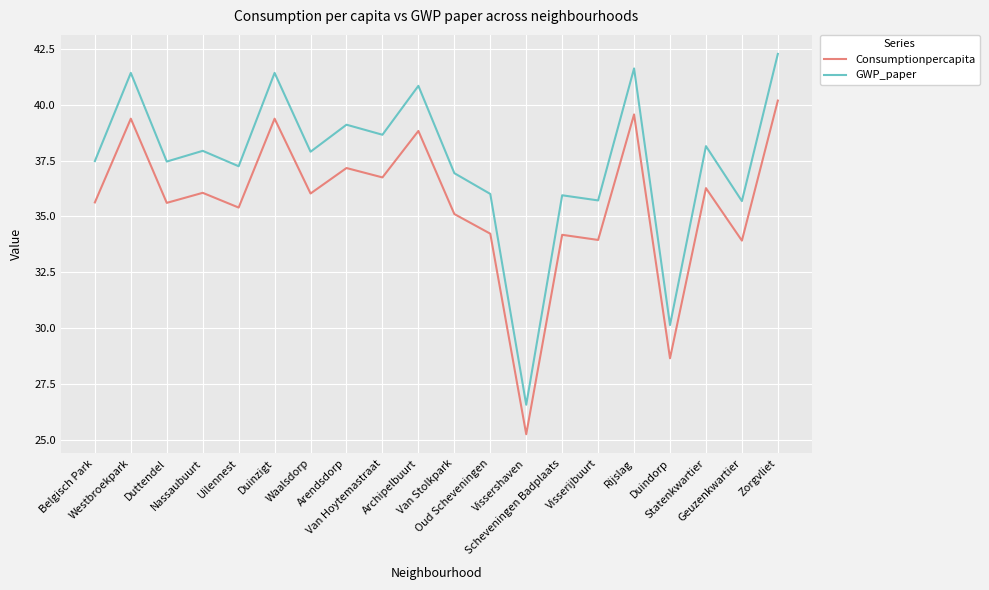

Which category has the highest value in the GWP_paper series?

Zorgvliet